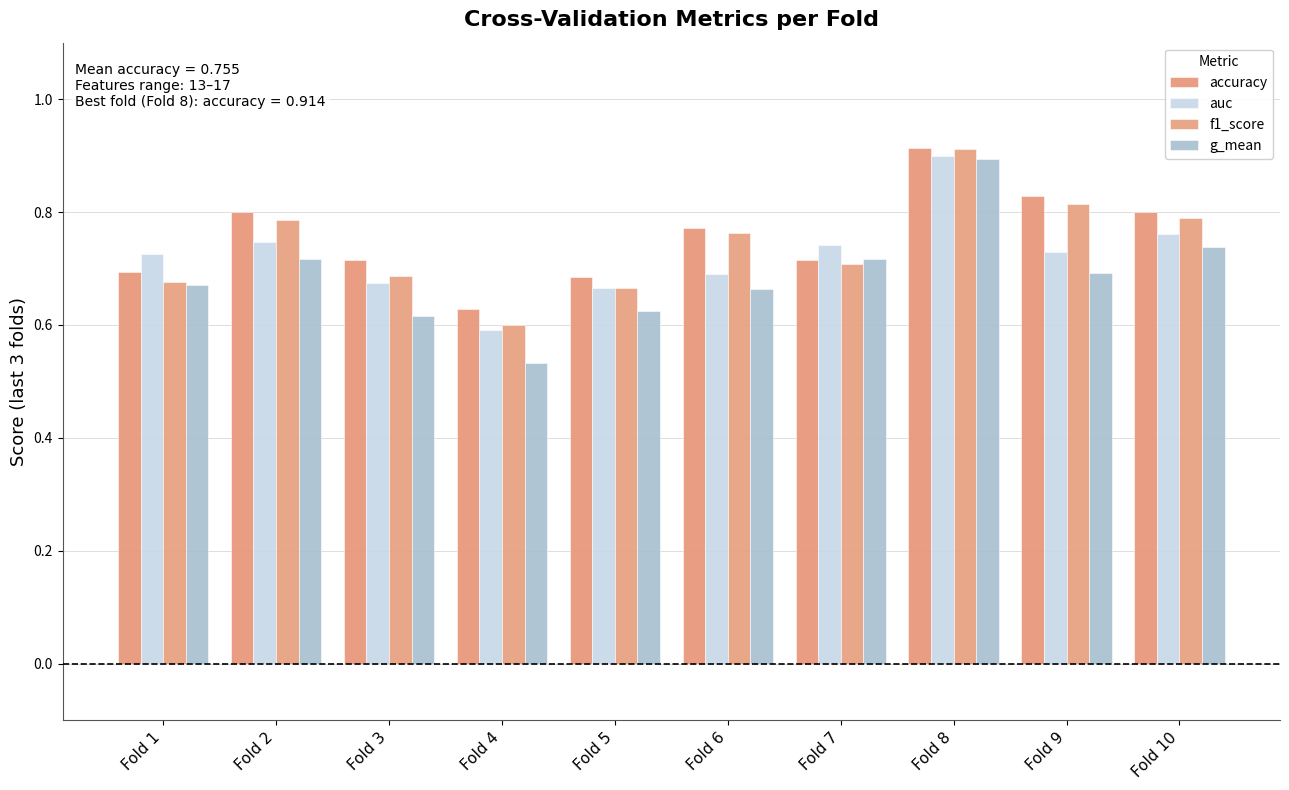

What is the value of the accuracy bar at the 3rd from the left?

0.7